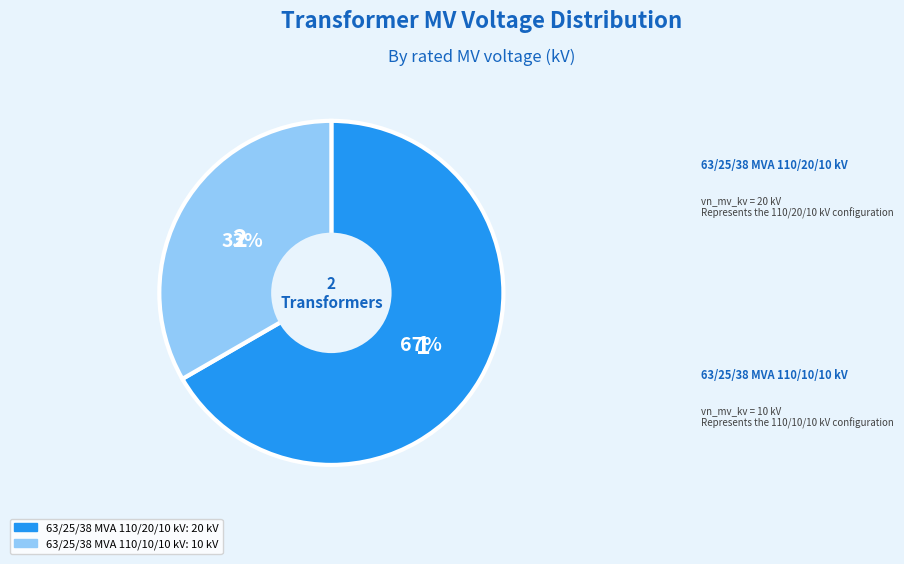

Which has a higher value, 63/25/38 MVA 110/10/10 kV or 63/25/38 MVA 110/20/10 kV?

63/25/38 MVA 110/20/10 kV